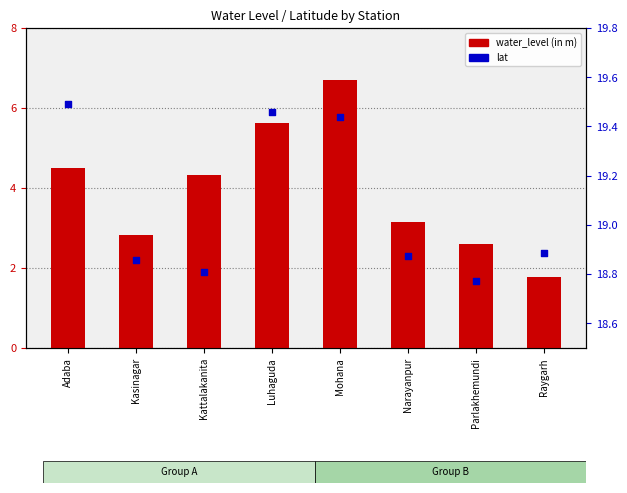

At which category is the sum across all series the highest?

Mohana